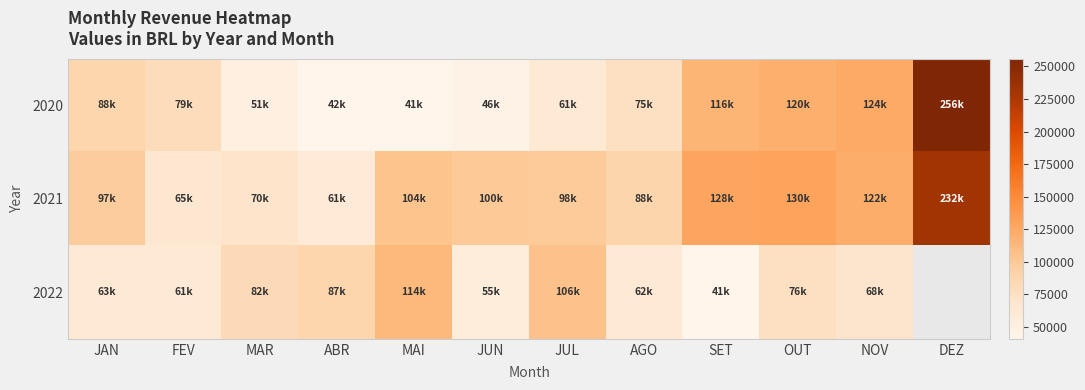

How many values in 2022 are above zero?

11